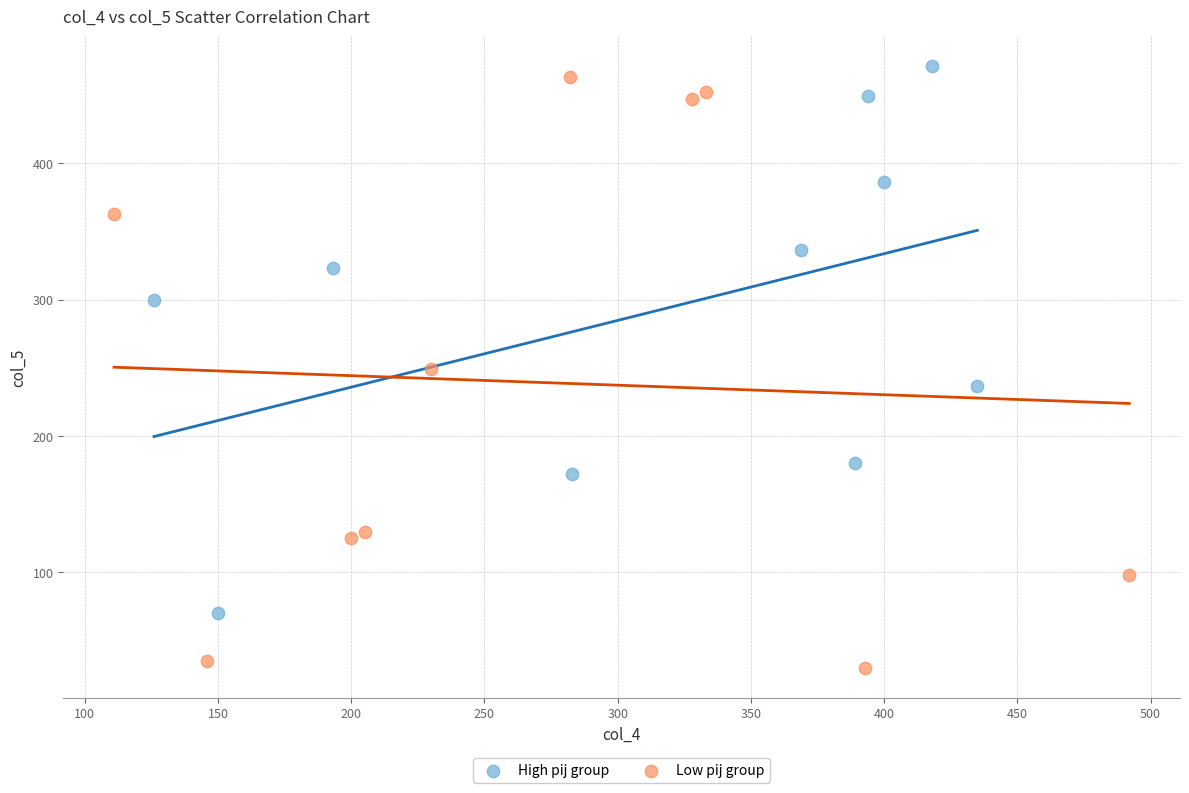

Which series contains the lowest Y value?

Low pij group